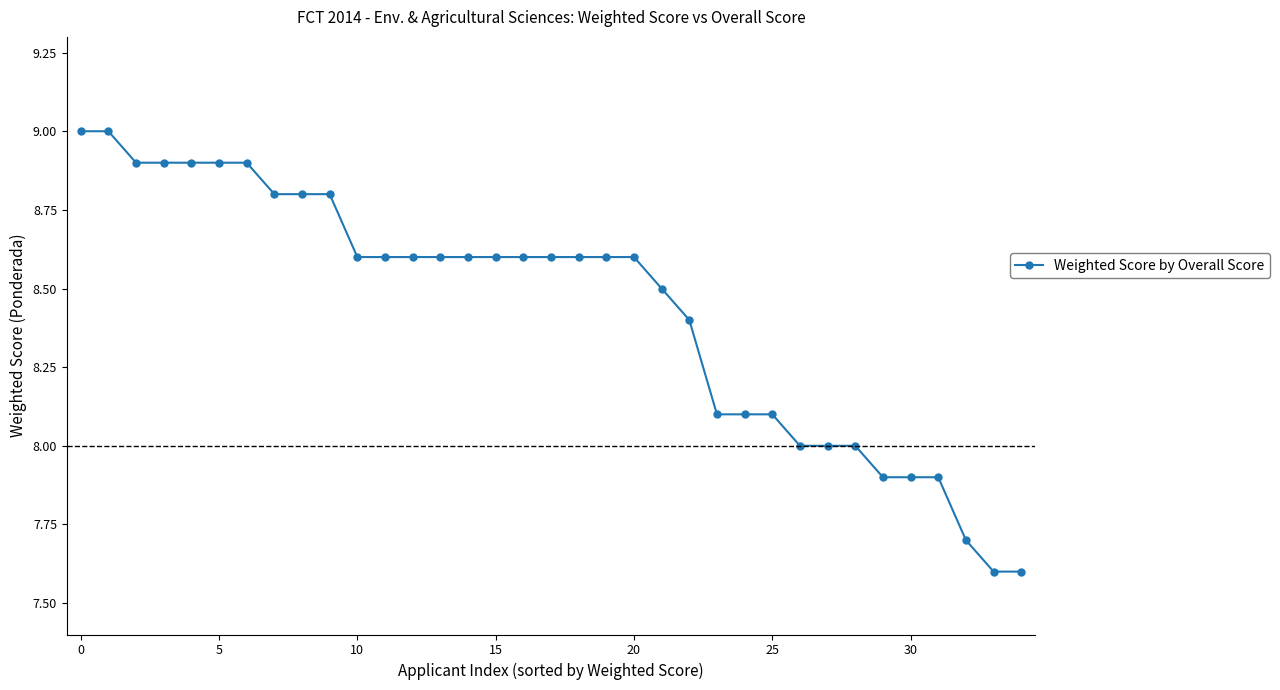

What is the value of the 32nd point from the left?

7.9